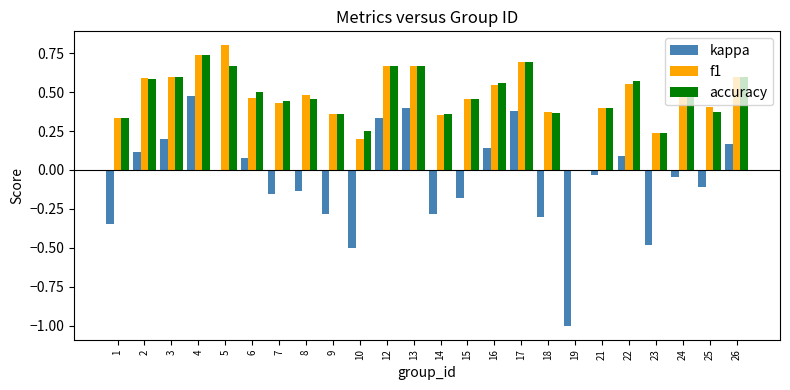

At which label does kappa first exceed 0?

2